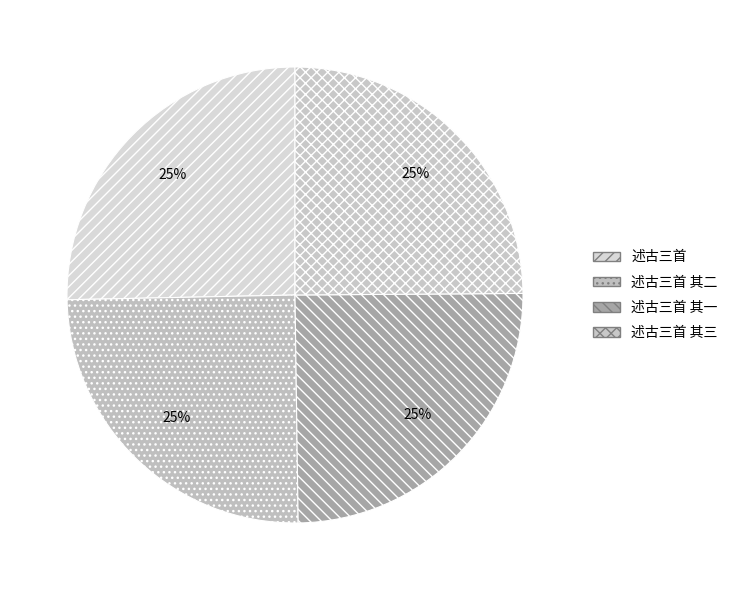

How many slices are in this pie chart?

4